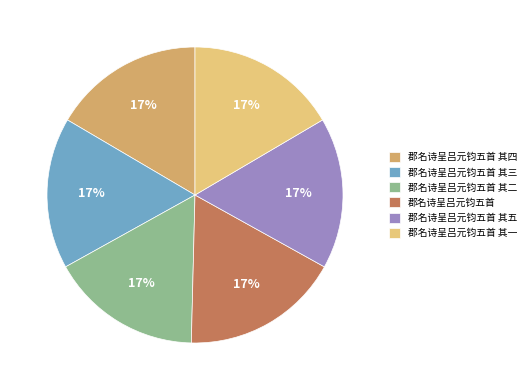

How many slices are in this pie chart?

6